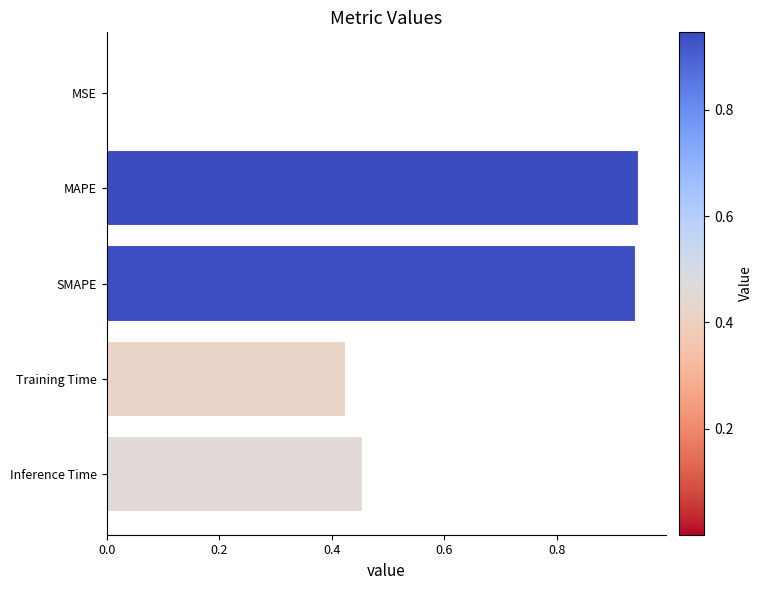

The chart shows a value of 0.3 at Training Time. True or false?

False